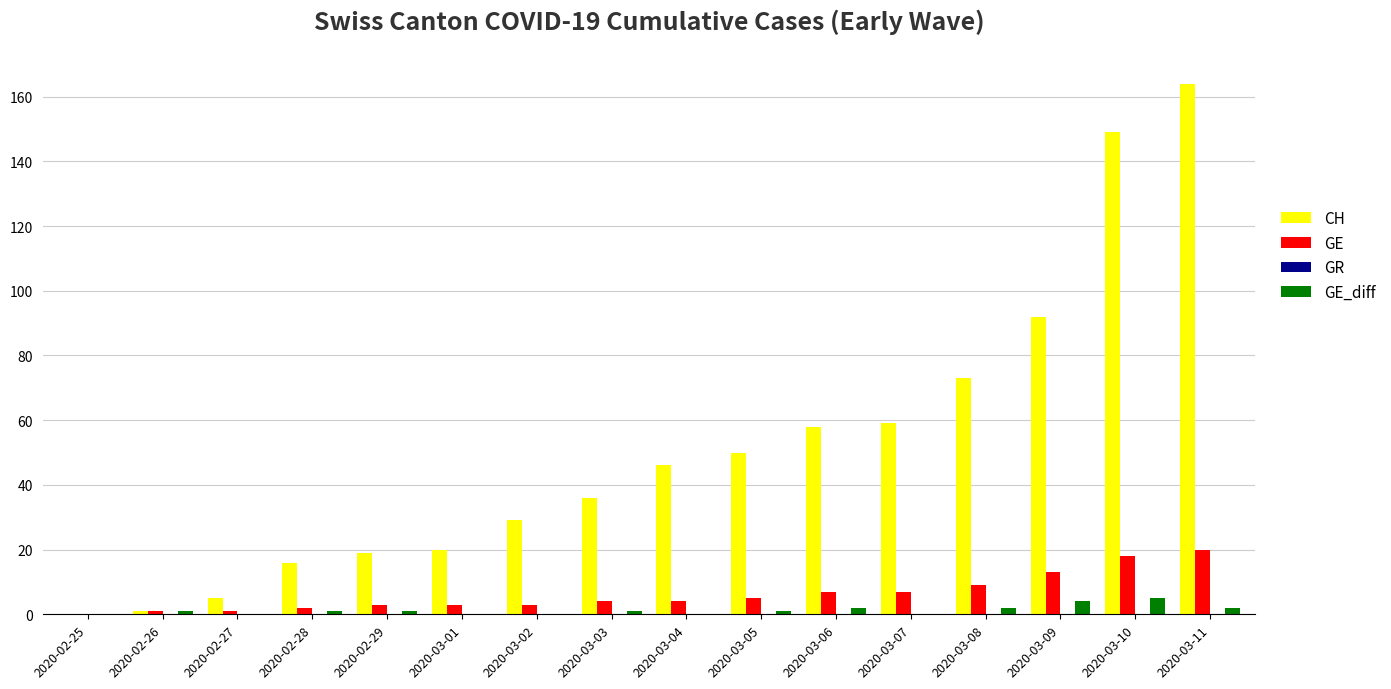

What is the total value across all series at 2020-03-03?

41